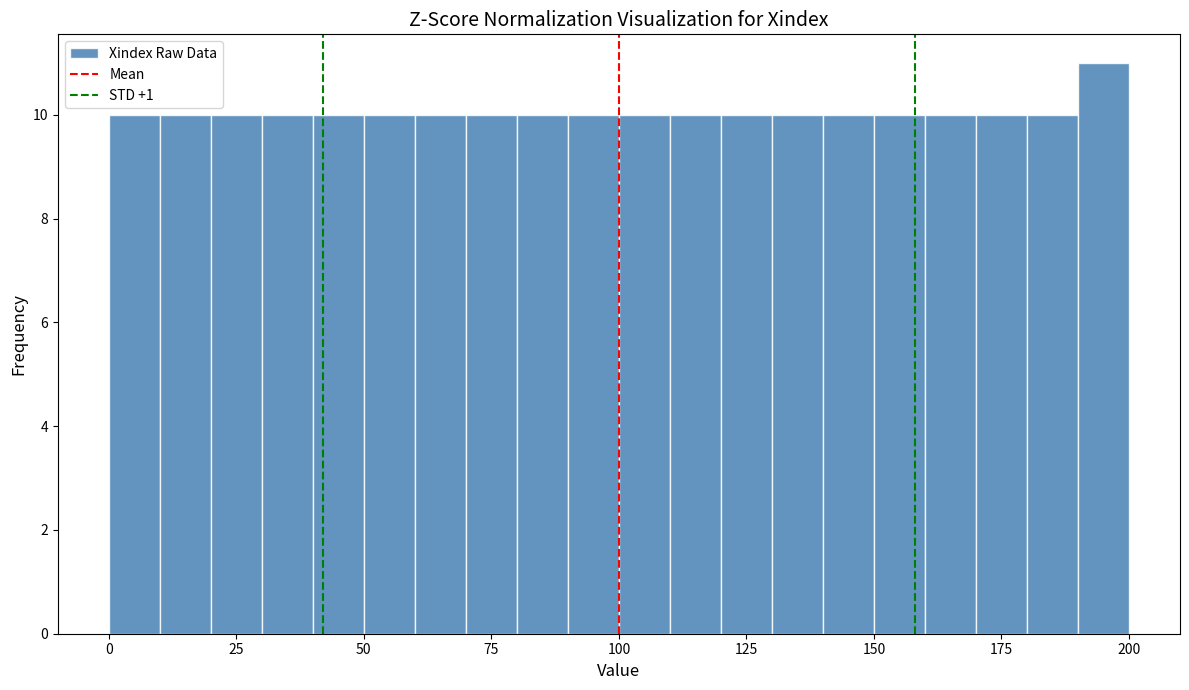

Read against the x-axis, roughly where is the centre of the tallest bar?

195